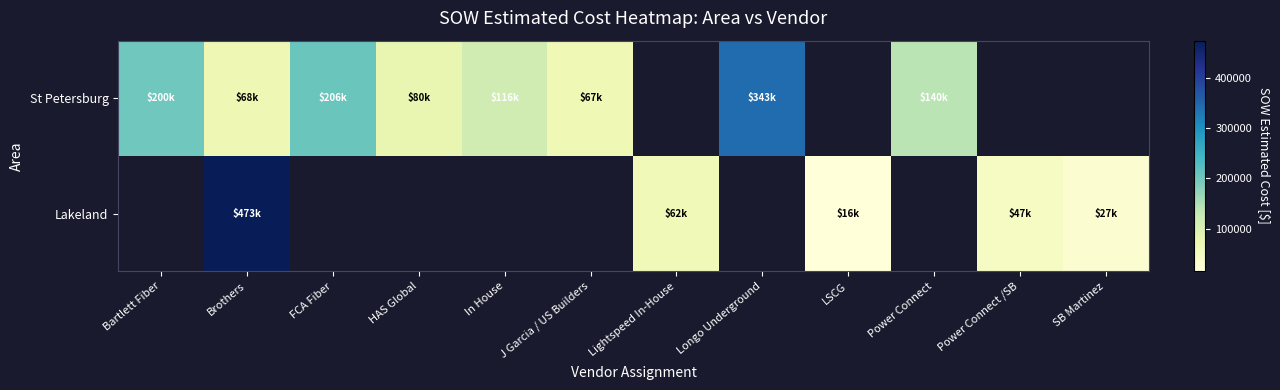

Between LSCG and Brothers, which is larger?

Brothers